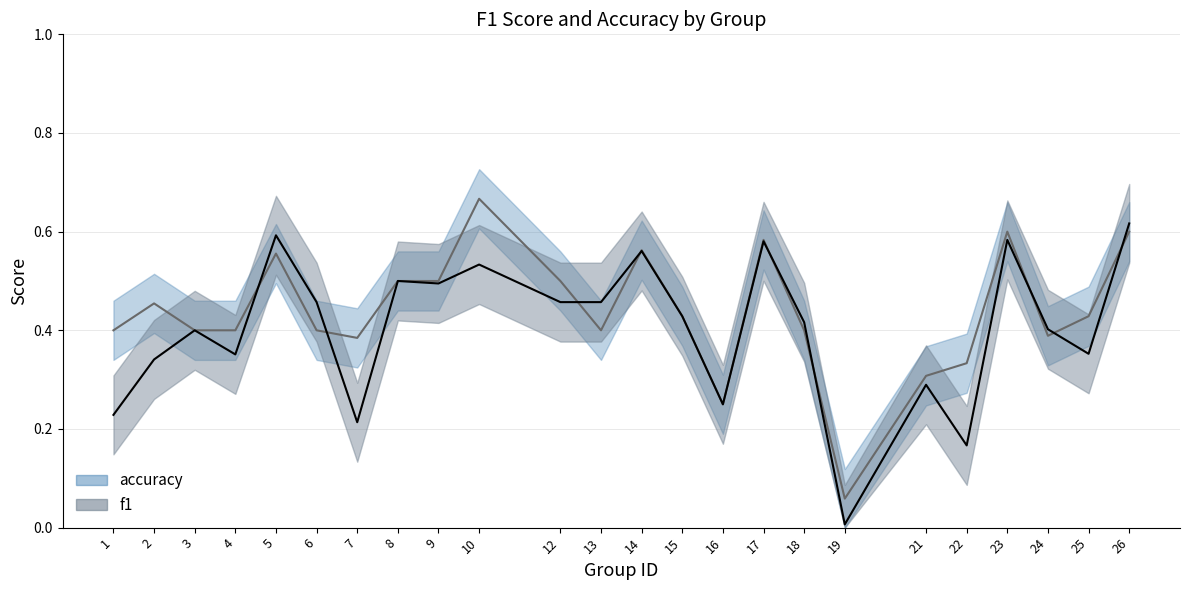

How many interior local peaks does the f1_line series have?

8